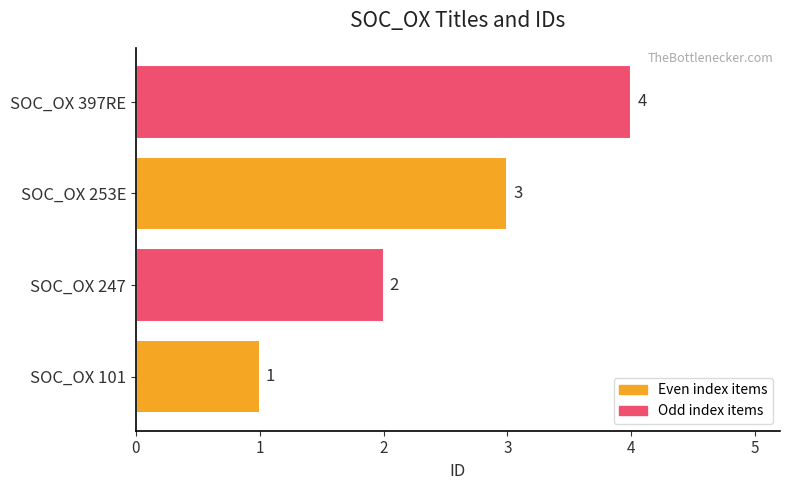

What is the approximate value at SOC_OX 397RE?

4